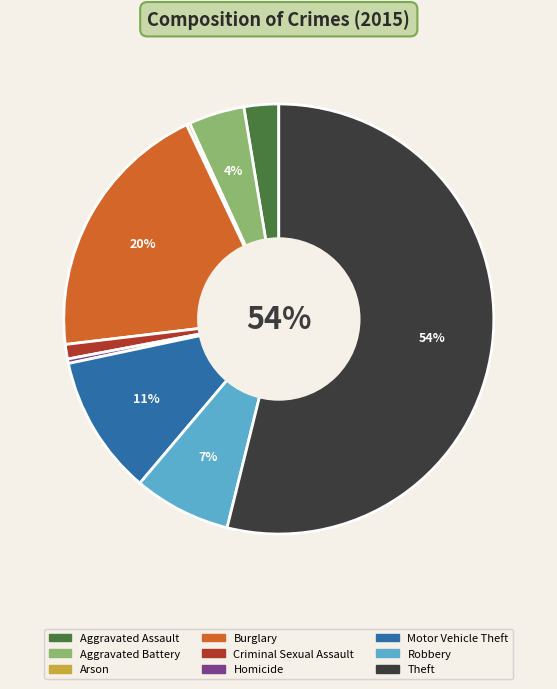

Which category has the biggest portion of the pie?

Theft